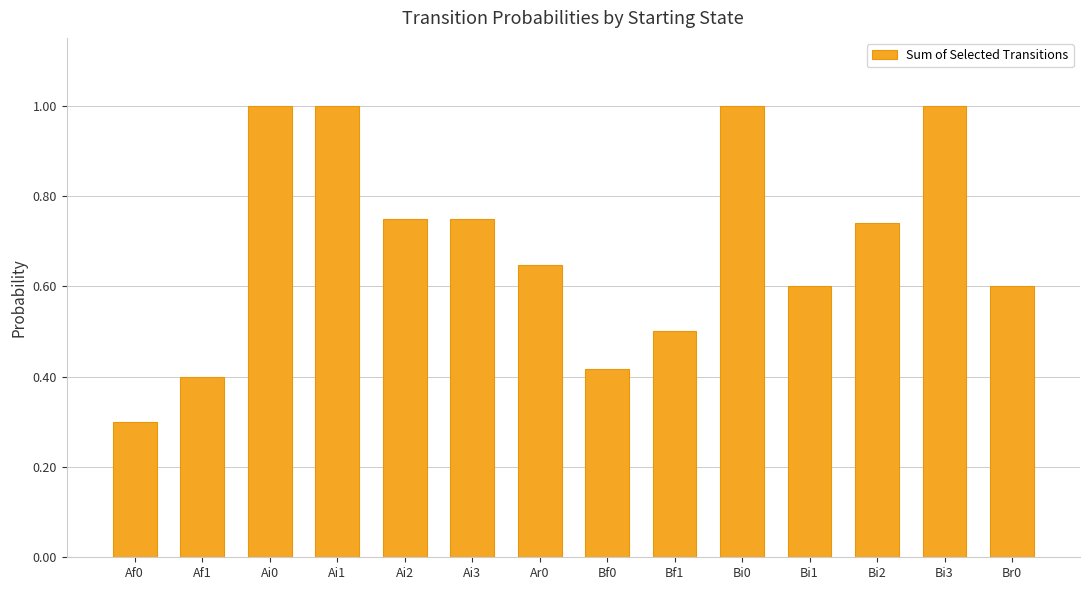

What is the label of the 3rd bar from the right?

Bi2